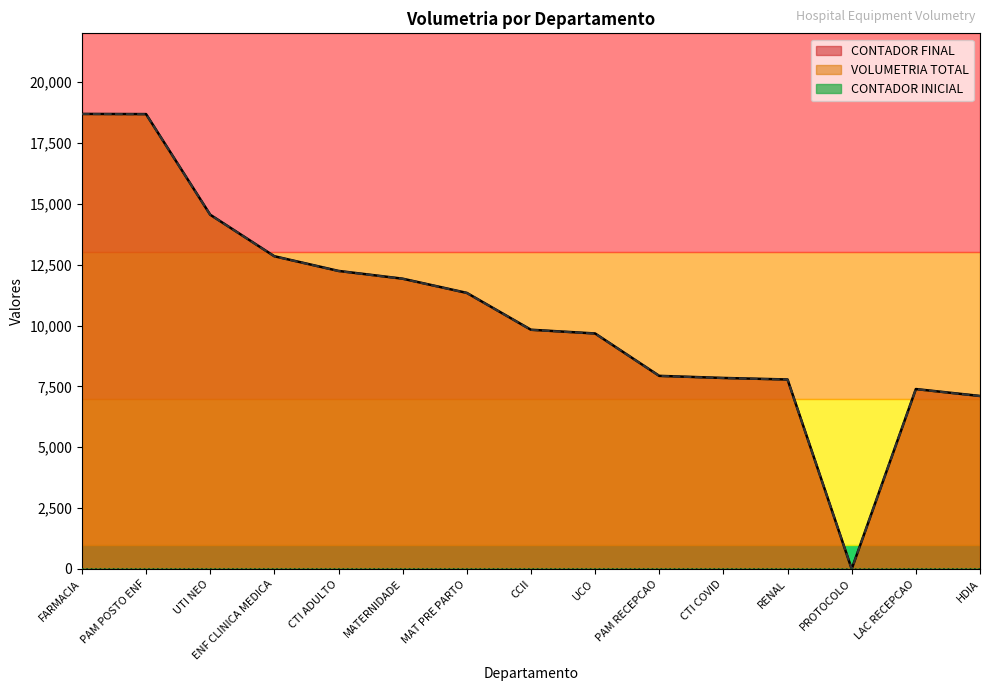

True or false: VOLUMETRIA TOTAL has a value of 12840 at ENF CLINICA MEDICA.

True